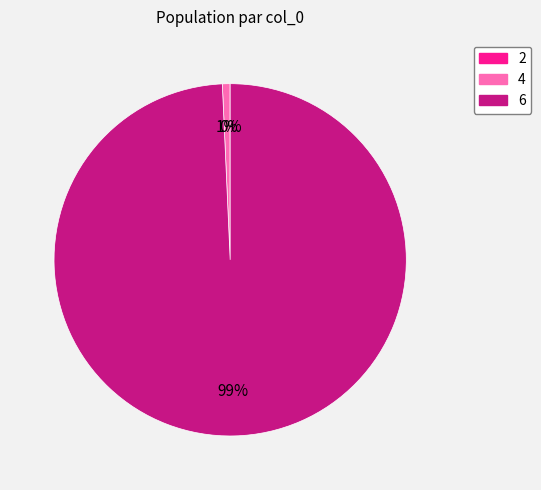

To the nearest percent, what is the average slice percentage?

33%